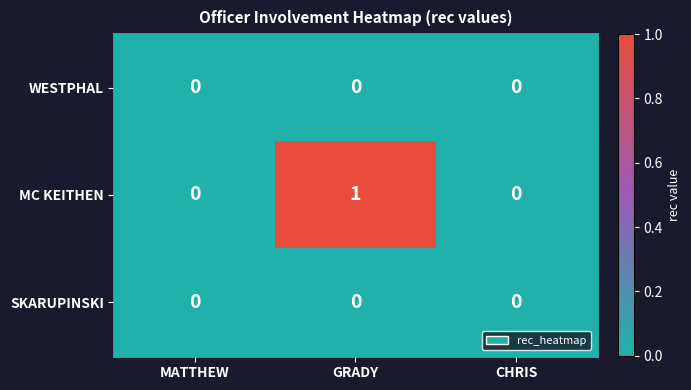

Which category has the highest value in the MC KEITHEN series?

GRADY